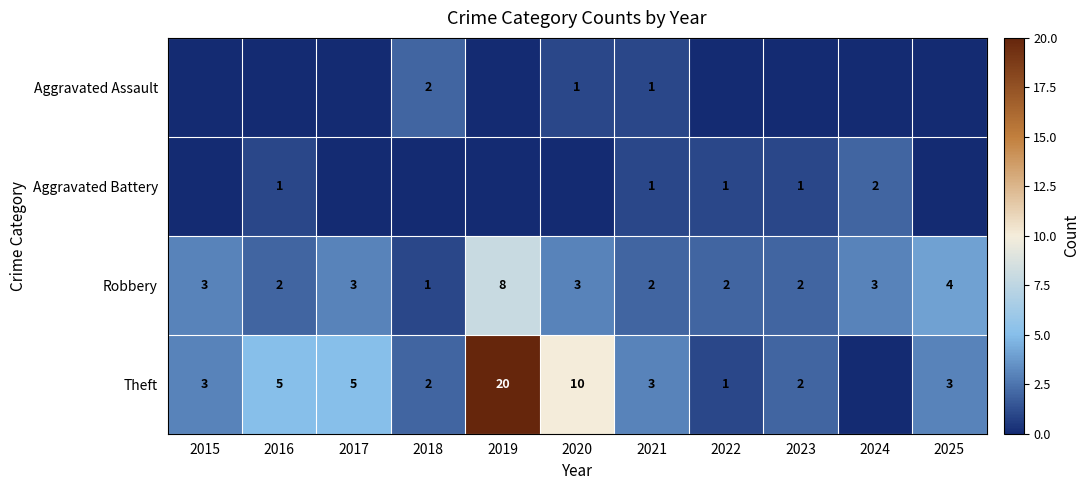

The Aggravated Assault series shows 2 at 2020. True or false?

False